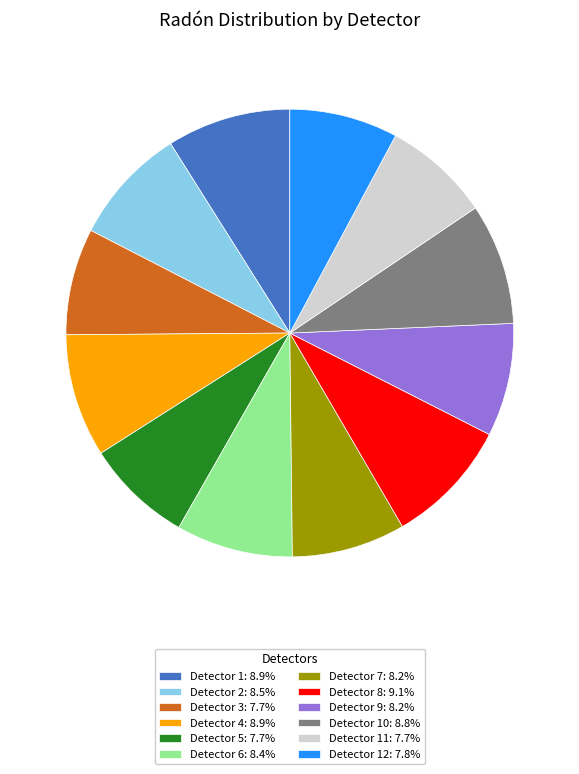

What is the ratio of the value at Detector 7: 8.2% to the value at Detector 4: 8.9%?

0.9